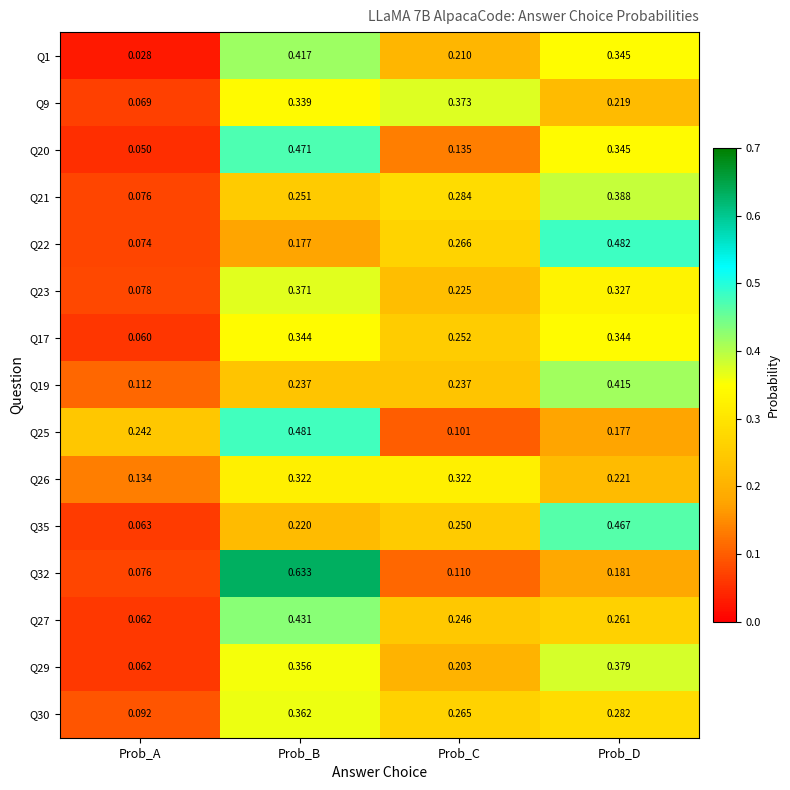

Where is Q23 nearest to the value 0?

Prob_A